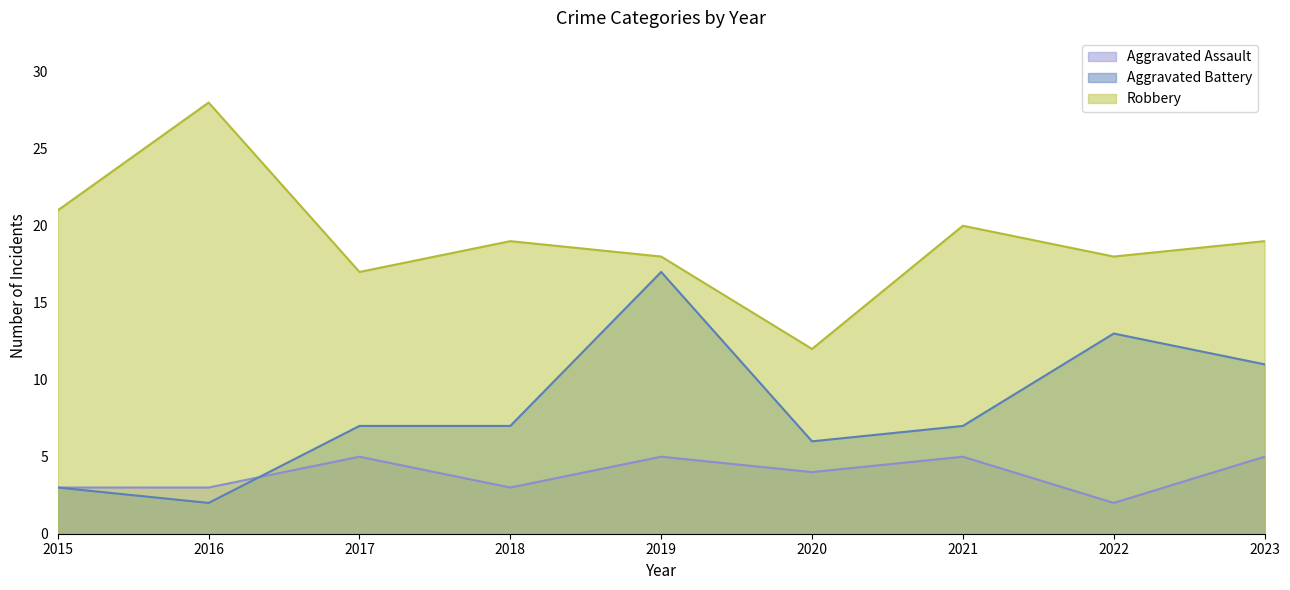

At which label does Robbery reach its minimum?

2020